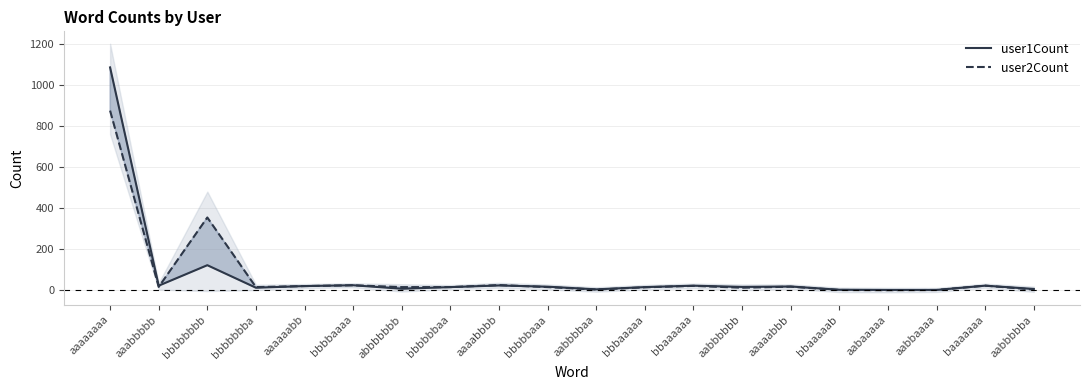

The user1Count series shows 122 at bbbbbbbb. True or false?

True